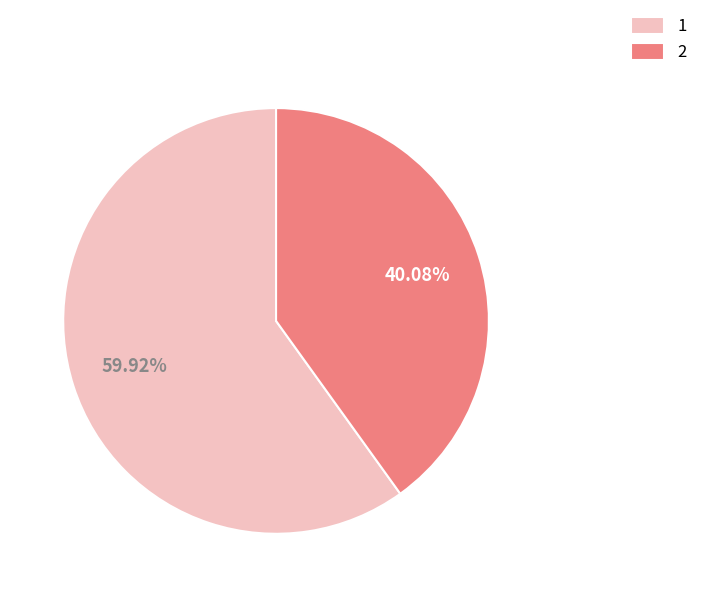

Rank the categories by value from highest to lowest.

1, 2